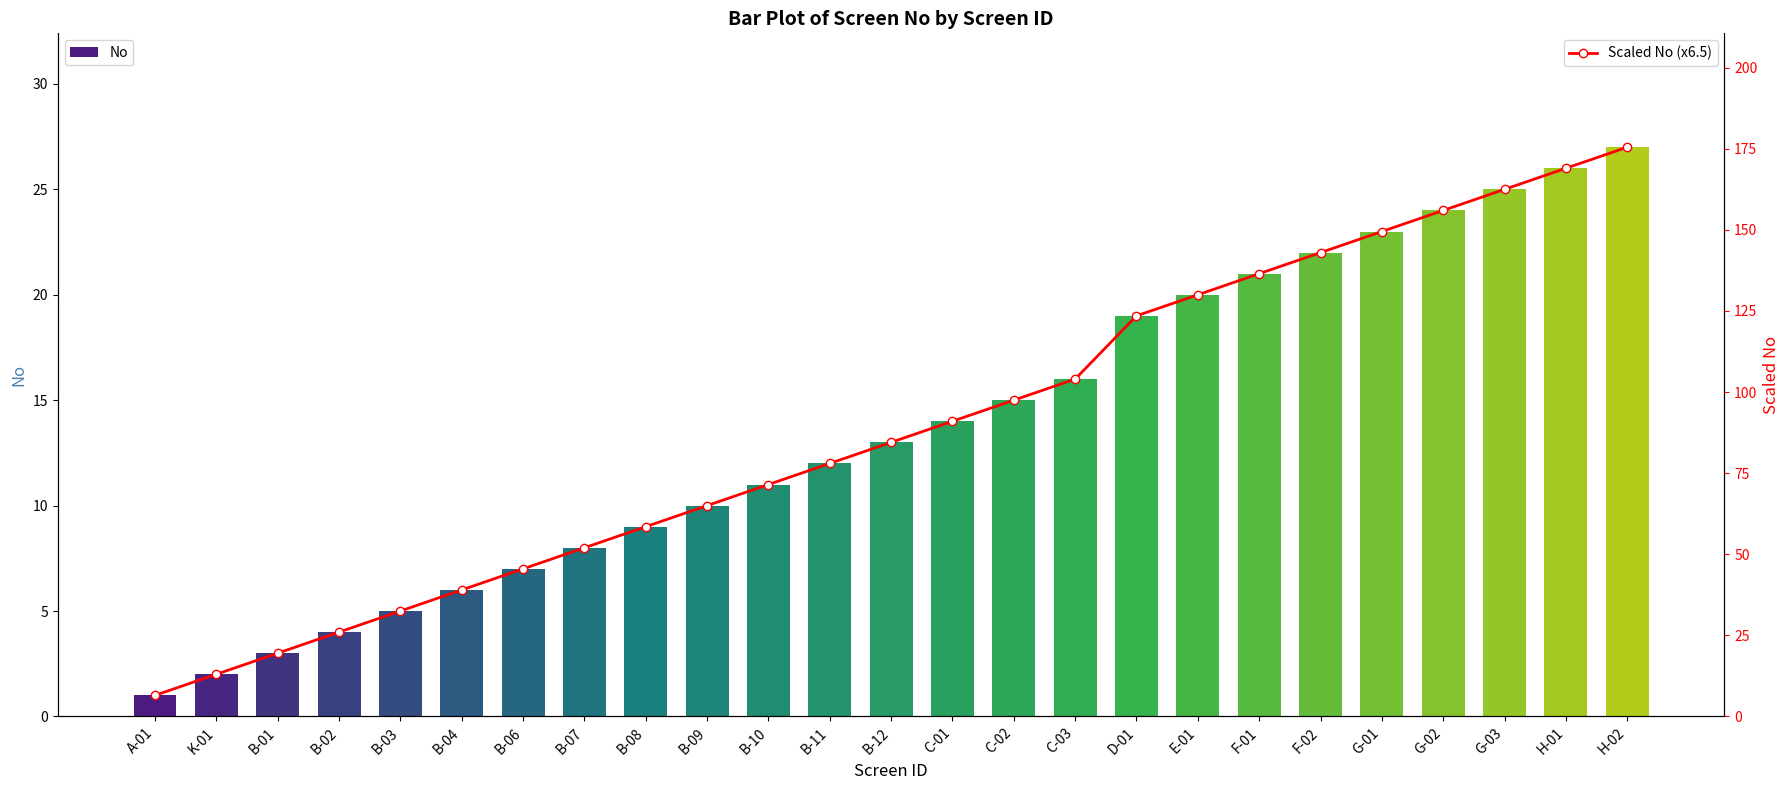

Reading right to left, extract all data points from this chart.

No: H-02=27.0	H-01=26.0	G-03=25.0	G-02=24.0	G-01=23.0	F-02=22.0	F-01=21.0	E-01=20.0	D-01=19.0	C-03=16.0	C-02=15.0	C-01=14.0	B-12=13.0	B-11=12.0	B-10=11.0	B-09=10.0	B-08=9.0	B-07=8.0	B-06=7.0	B-04=6.0	B-03=5.0	B-02=4.0	B-01=3.0	K-01=2.0	A-01=1.0
Scaled No (x6.5): H-02=175.5	H-01=169.0	G-03=162.5	G-02=156.0	G-01=149.5	F-02=143.0	F-01=136.5	E-01=130.0	D-01=123.5	C-03=104.0	C-02=97.5	C-01=91.0	B-12=84.5	B-11=78.0	B-10=71.5	B-09=65.0	B-08=58.5	B-07=52.0	B-06=45.5	B-04=39.0	B-03=32.5	B-02=26.0	B-01=19.5	K-01=13.0	A-01=6.5